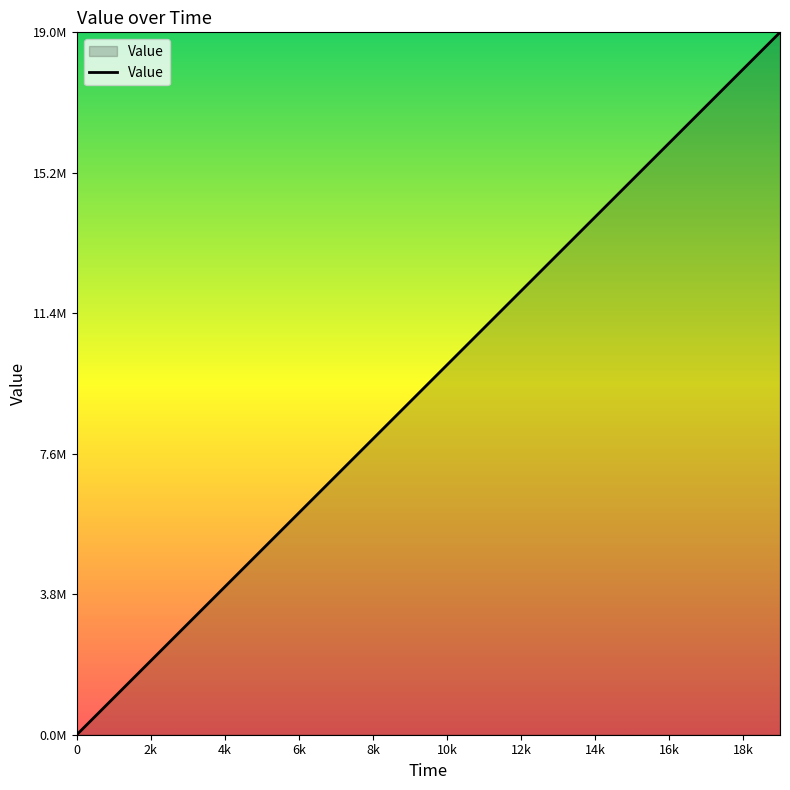

Is this an area chart (filled region under the line)?

Yes